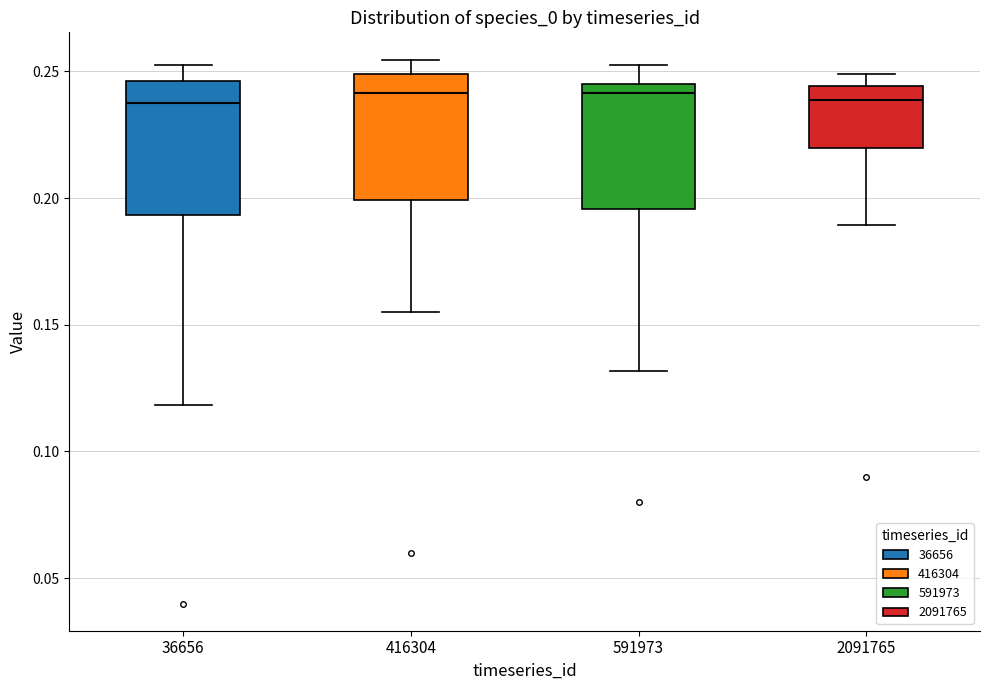

Reading left to right, transcribe this box plot: for each box, give where its median line is, the range the box spans, and where its two whiskers end, as read against the y-axis. The values are not printed on the chart, so give them approximately, as read against the axis.

36656: median 0.240, box 0.195 to 0.245, whiskers 0.120 to 0.250
416304: median 0.240, box 0.200 to 0.250, whiskers 0.155 to 0.255
591973: median 0.240, box 0.195 to 0.245, whiskers 0.130 to 0.250
2091765: median 0.240, box 0.220 to 0.245, whiskers 0.190 to 0.250